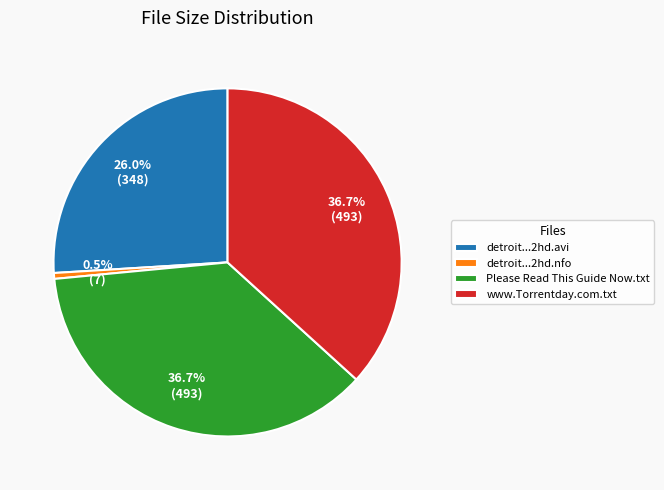

Does Please Read This Guide Now.txt represent more than half of the total?

No